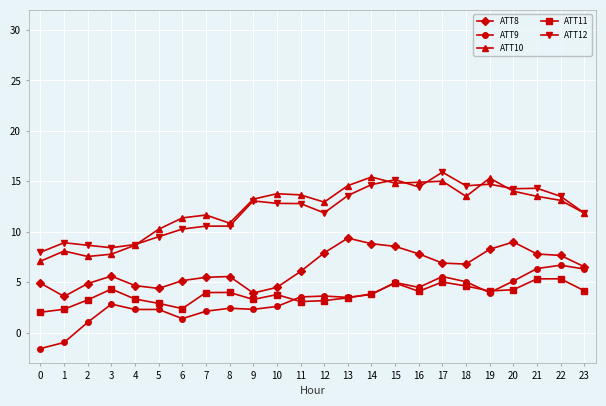

True or false: ATT8 has a value of 4.9 at 2.

True